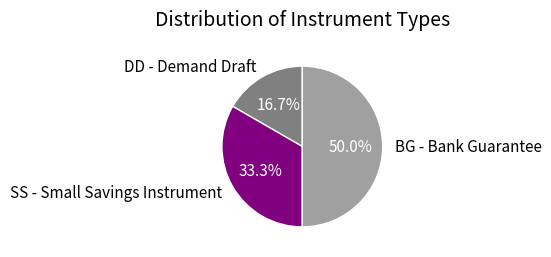

To the nearest percent, what is the combined percentage of BG - Bank Guarantee and SS - Small Savings Instrument?

83%